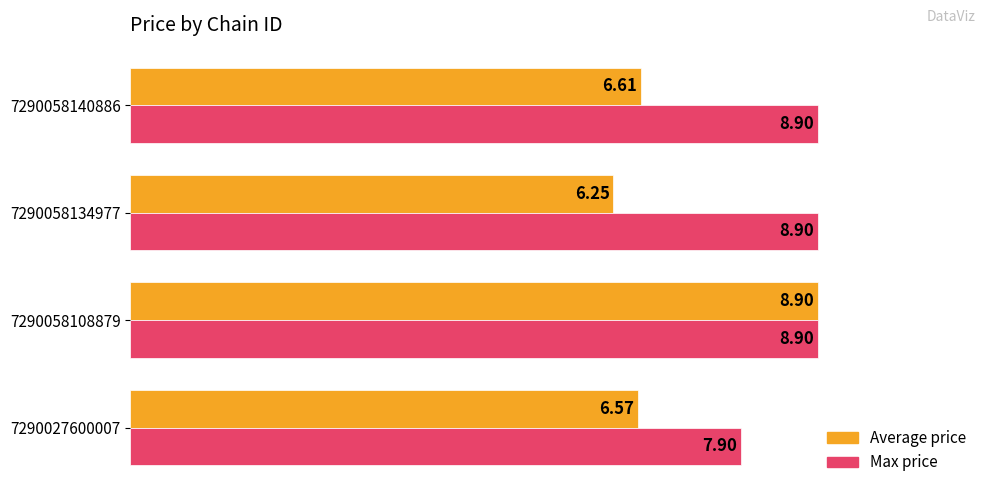

What is the difference between the Average price values at 7290027600007 and 7290058108879?

2.3